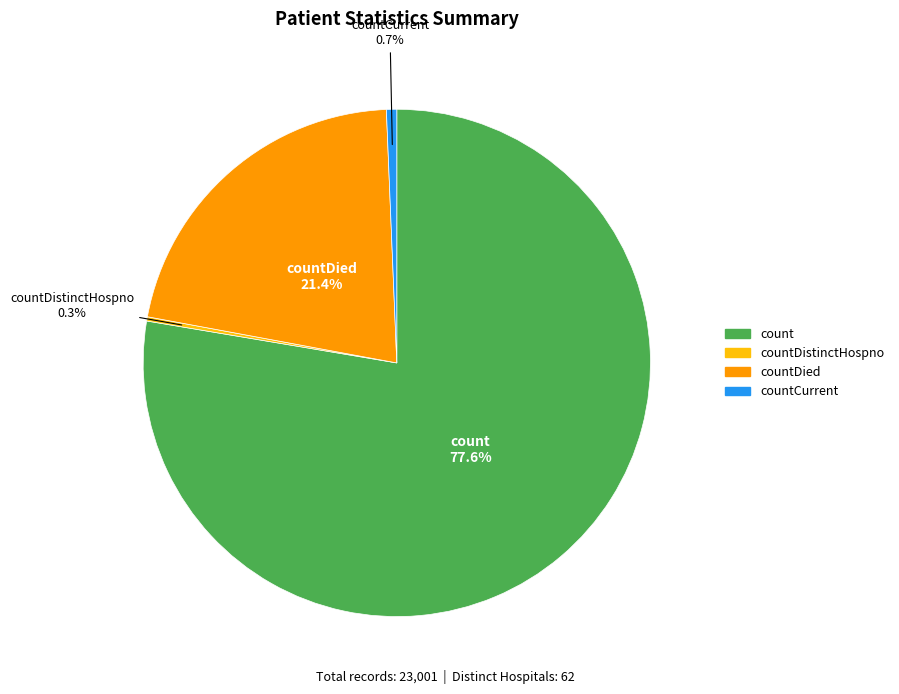

Is there a majority slice in this chart?

Yes